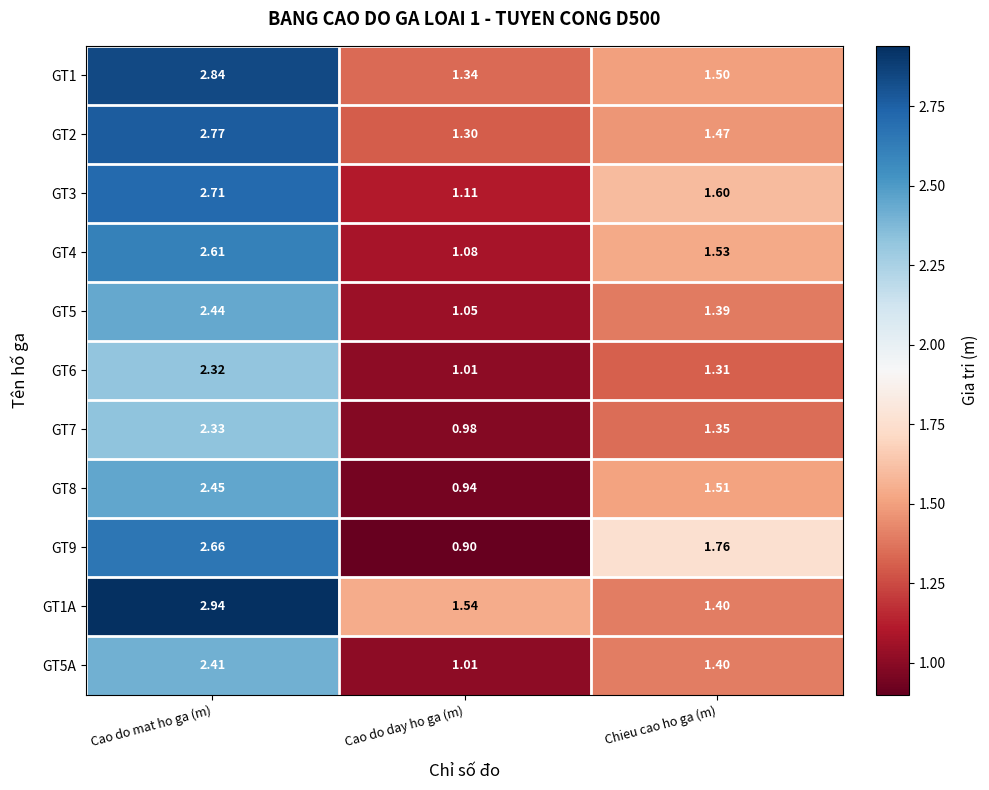

Where does the GT7 series first go above 1?

Cao do mat ho ga (m)